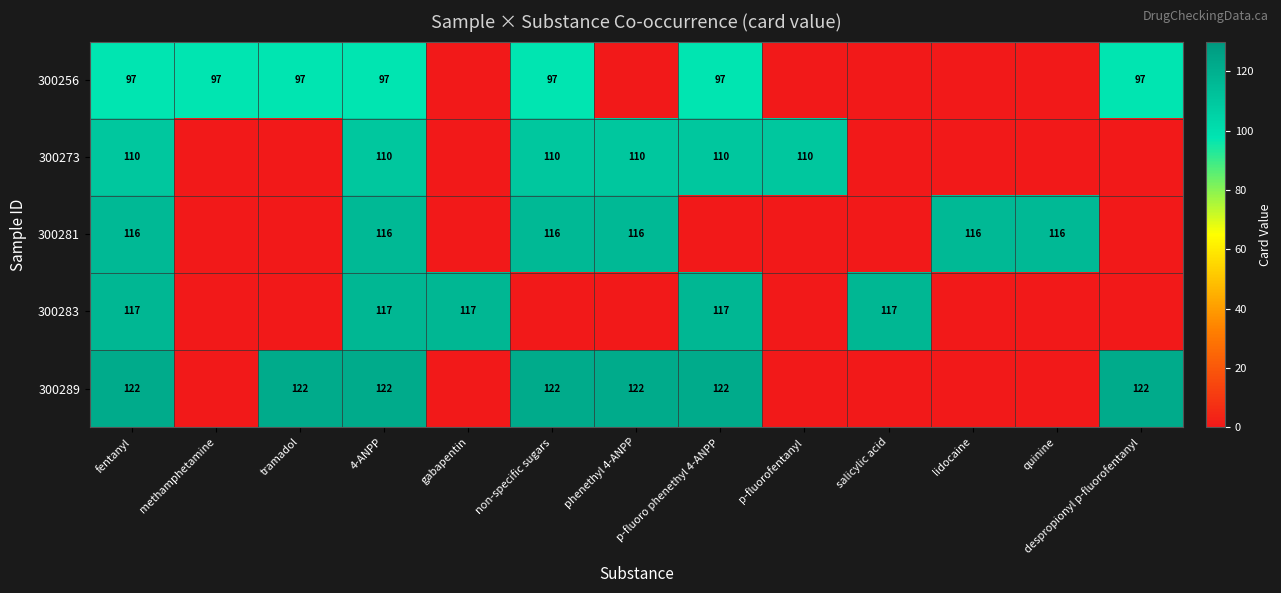

The value of 300283 at fentanyl is 198. True or false?

False